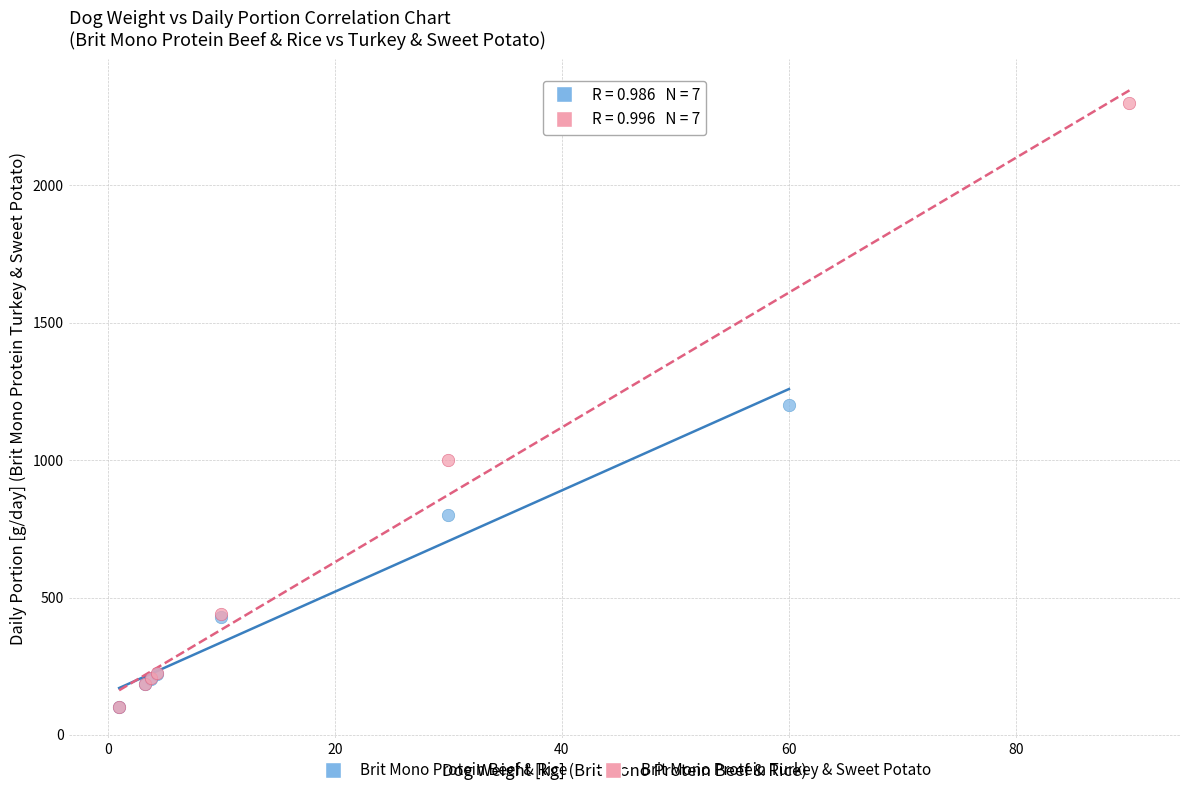

Which series reaches the maximum Y coordinate?

Brit Mono Protein Turkey & Sweet Potato